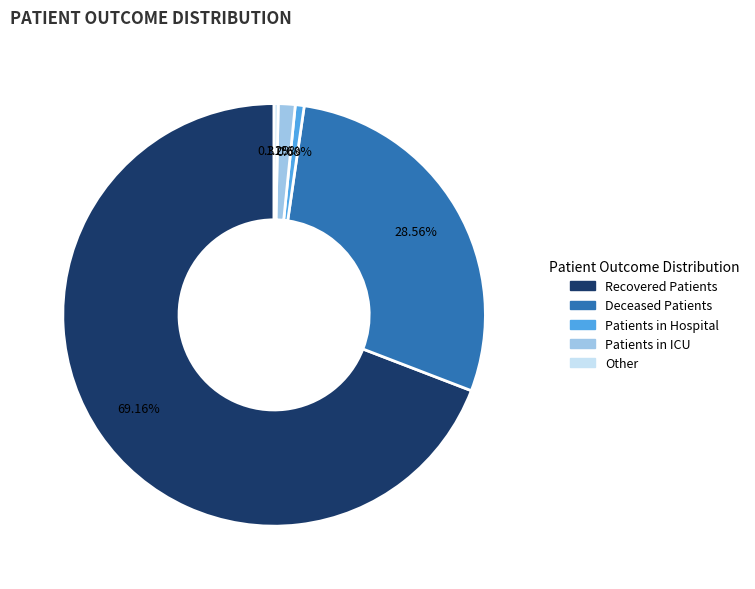

Is there a majority slice in this chart?

Yes